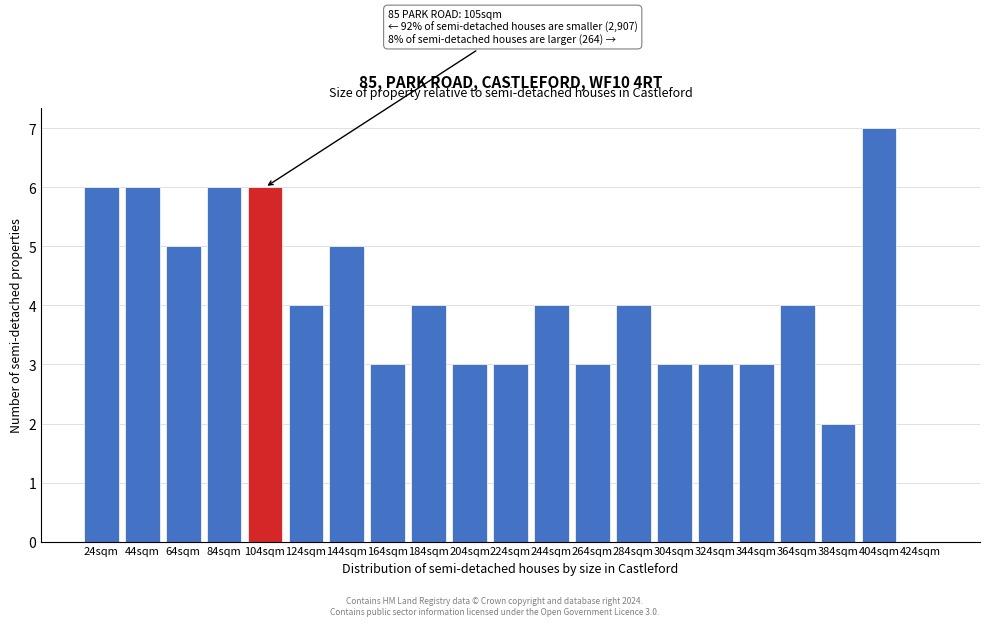

Reading right to left, what are all the values shown in this chart?

424sqm=0	404sqm=7	384sqm=2	364sqm=4	344sqm=3	324sqm=3	304sqm=3	284sqm=4	264sqm=3	244sqm=4	224sqm=3	204sqm=3	184sqm=4	164sqm=3	144sqm=5	124sqm=4	104sqm=6	84sqm=6	64sqm=5	44sqm=6	24sqm=6